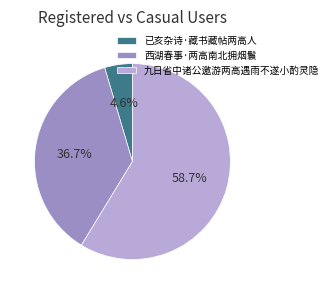

To the nearest percent, what is the average slice percentage?

33%